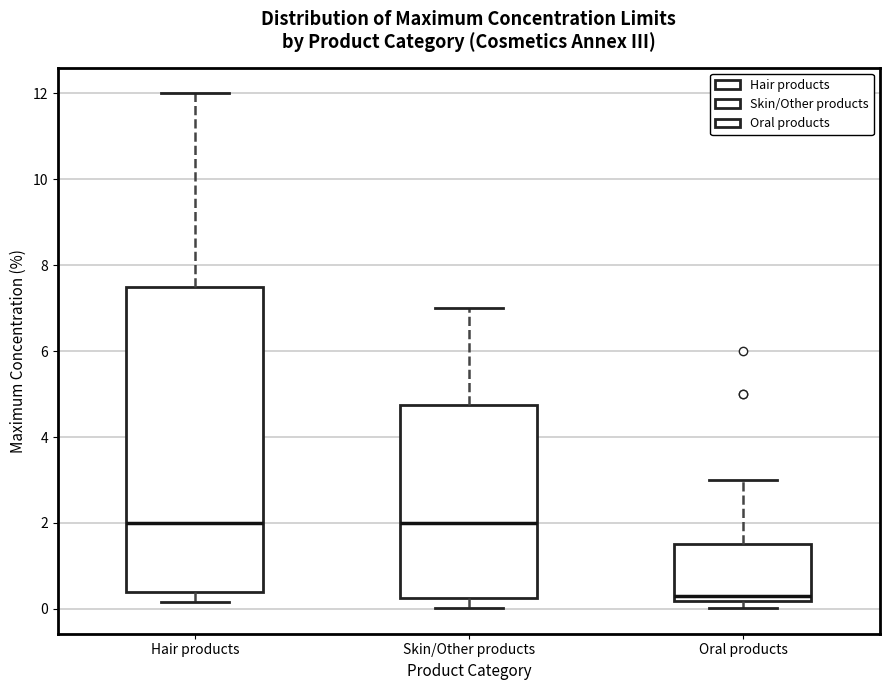

Reading left to right, transcribe this box plot: for each box, give where its median line is, the range the box spans, and where its two whiskers end, as read against the y-axis. The values are not printed on the chart, so give them approximately, as read against the axis.

Hair products: median 2.0, box 0.4 to 7.6, whiskers 0.2 to 12.0
Skin/Other products: median 2.0, box 0.2 to 4.8, whiskers 0.0 to 7.0
Oral products: median 0.4, box 0.2 to 1.6, whiskers 0.0 to 3.0